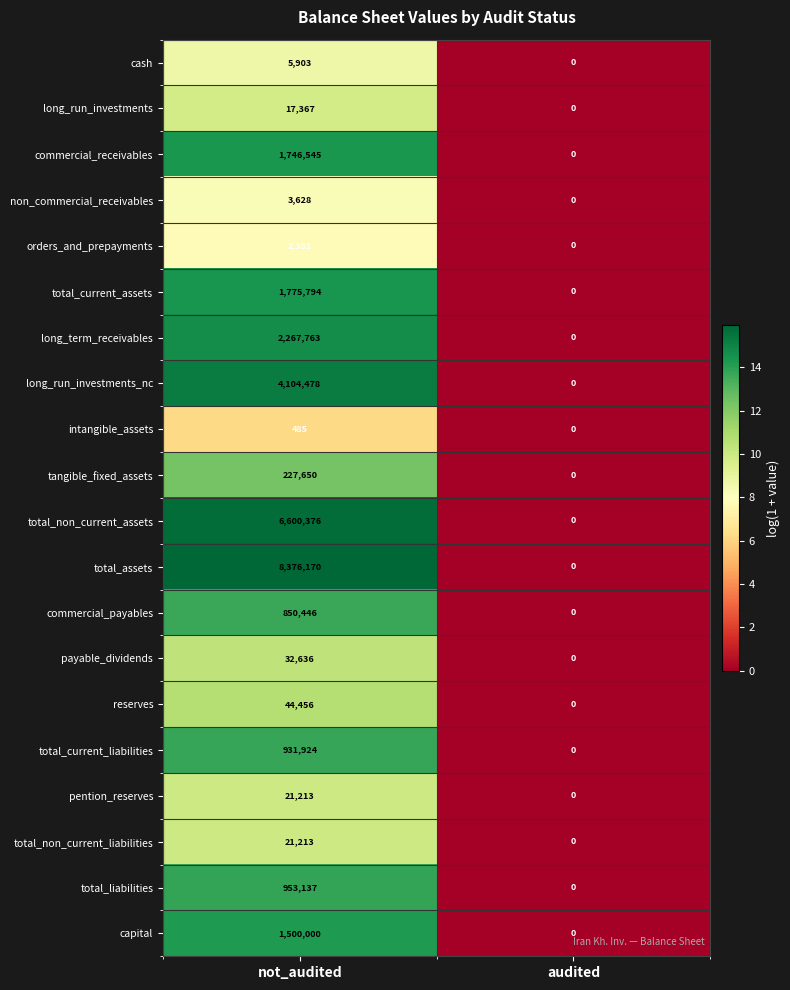

Is it true that long_term_receivables equals 2267763 at not_audited?

True